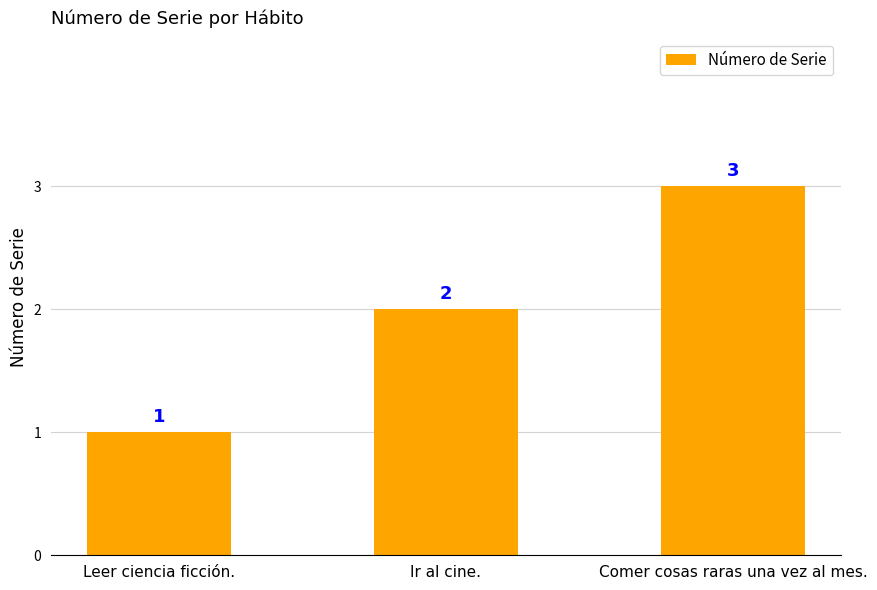

How many values are between 1 and 3?

3